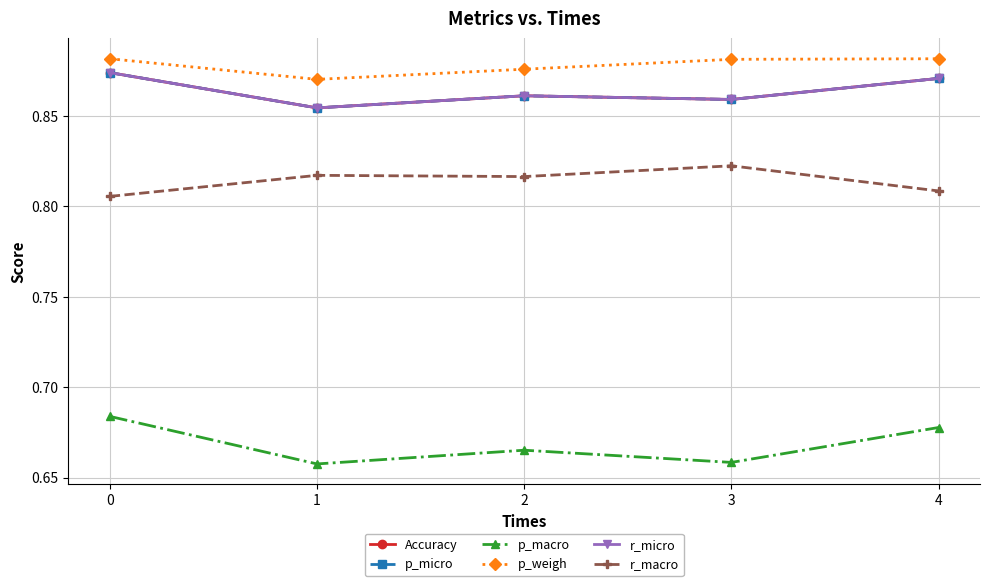

Does the chart have visible grid lines?

Yes